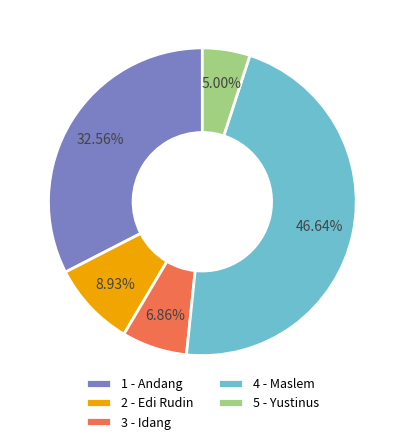

Do 2 - Edi Rudin and 5 - Yustinus together represent more than half of the pie?

No